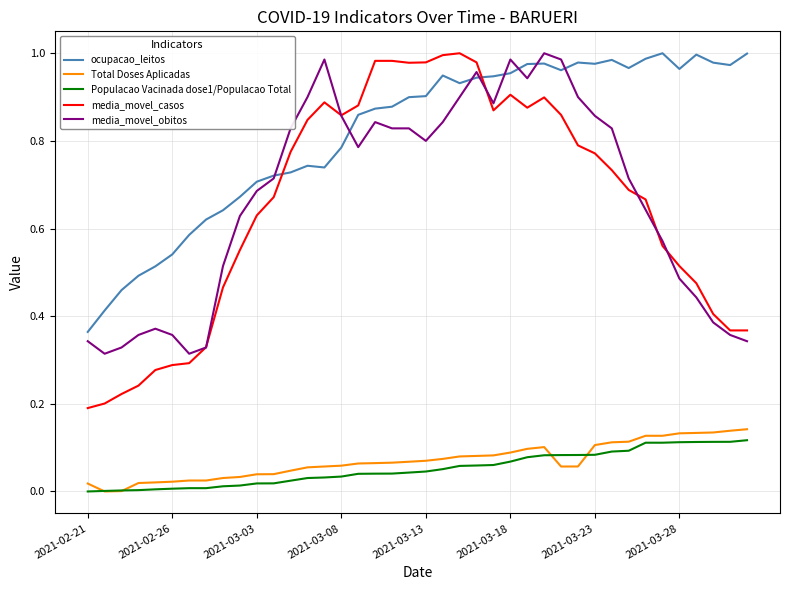

True or false: Total Doses Aplicadas and media_movel_obitos intersect in this chart.

False